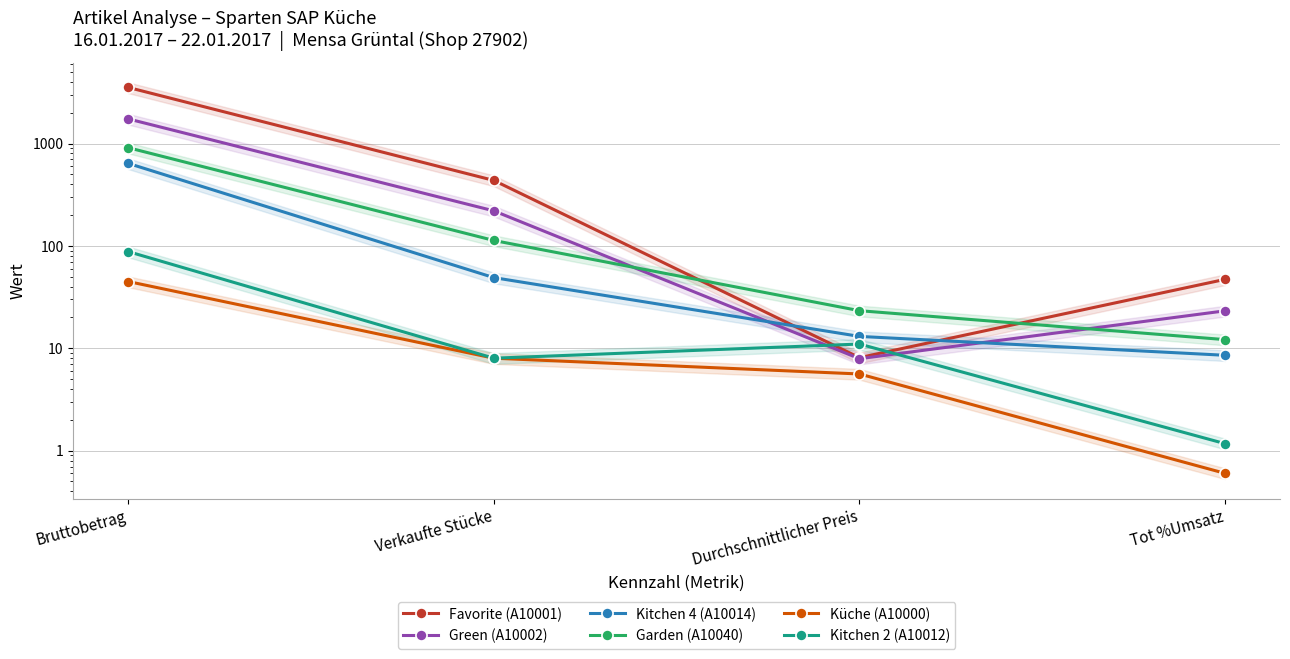

What is the value of the Green (A10002) point at the 4th from the left?

23.2